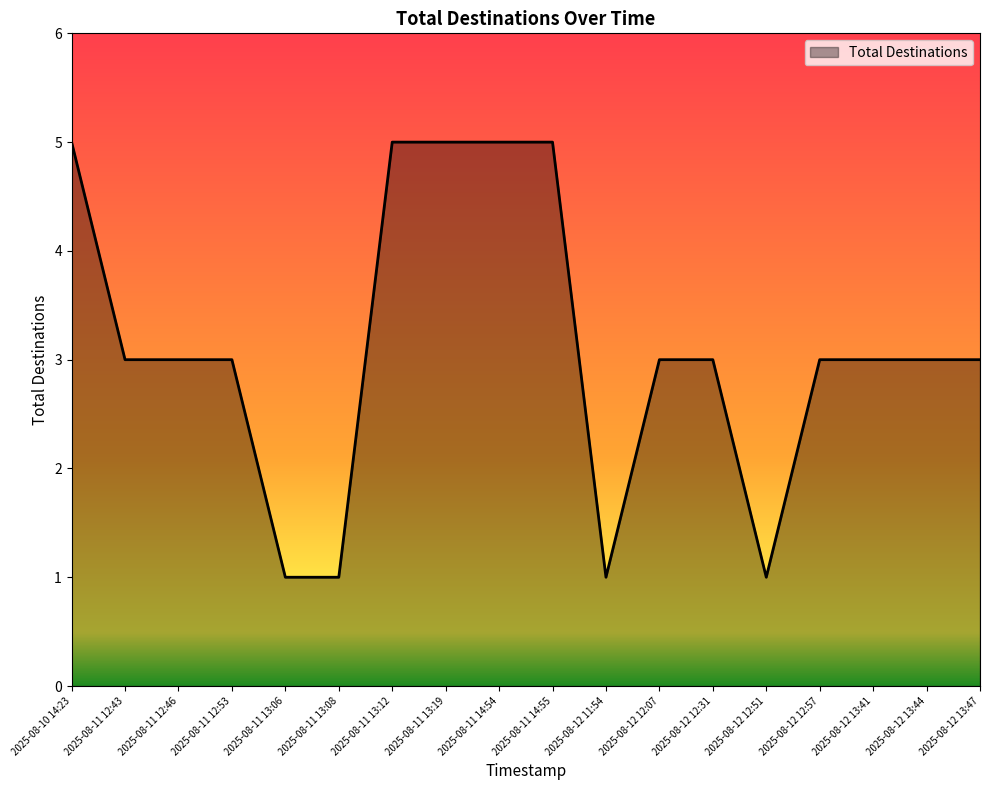

What is the sum of all values?

56